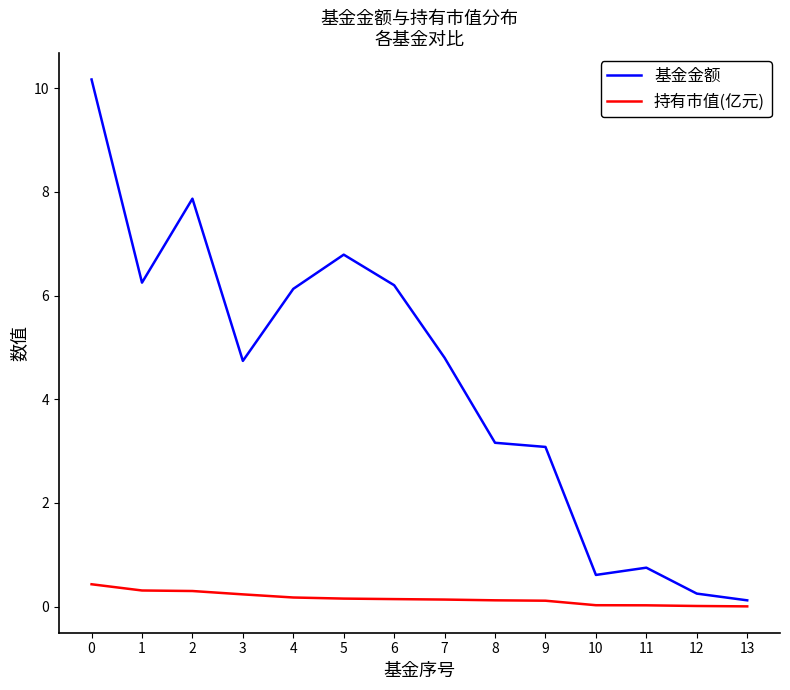

At 7, list the series in order from largest to smallest.

基金金额, 持有市值(亿元)